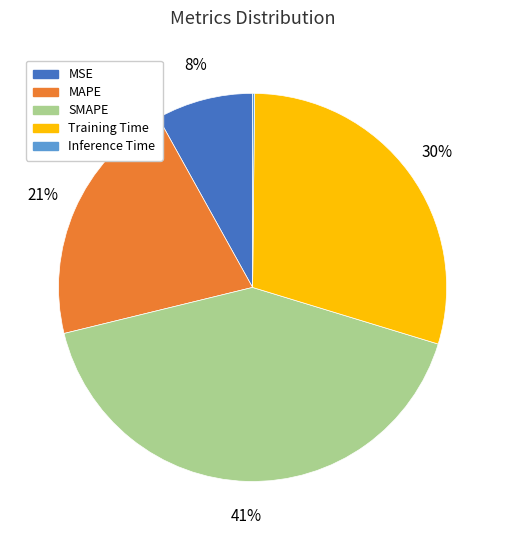

Does any single category account for the majority?

No